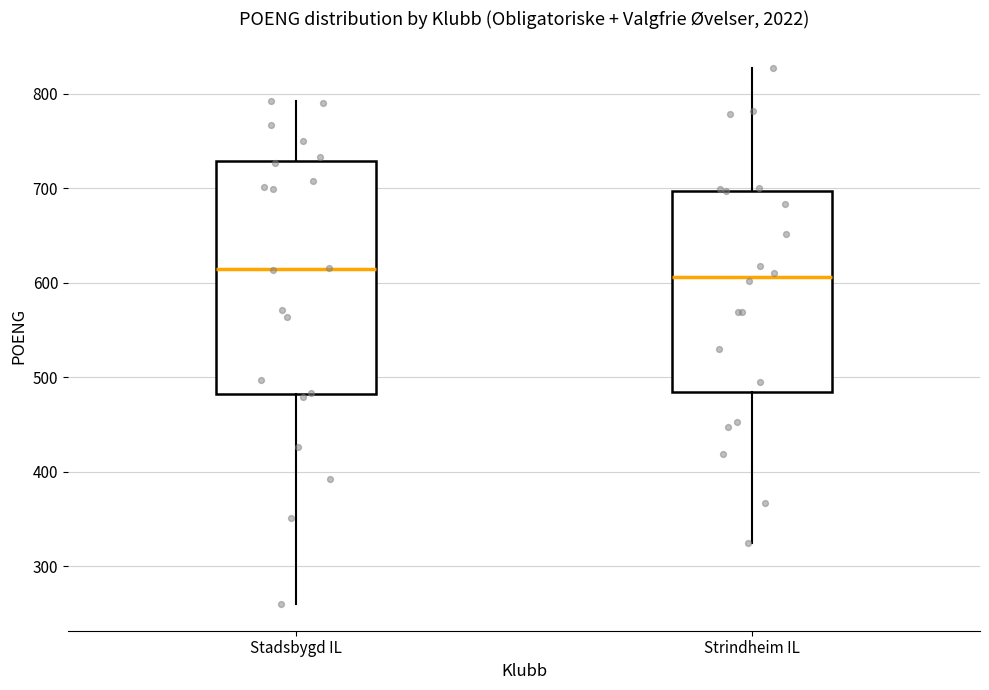

Where is the upper edge of the box for Stadsbygd IL on the y-axis? The values are not printed on the chart, so give them approximately, as read against the axis.

730